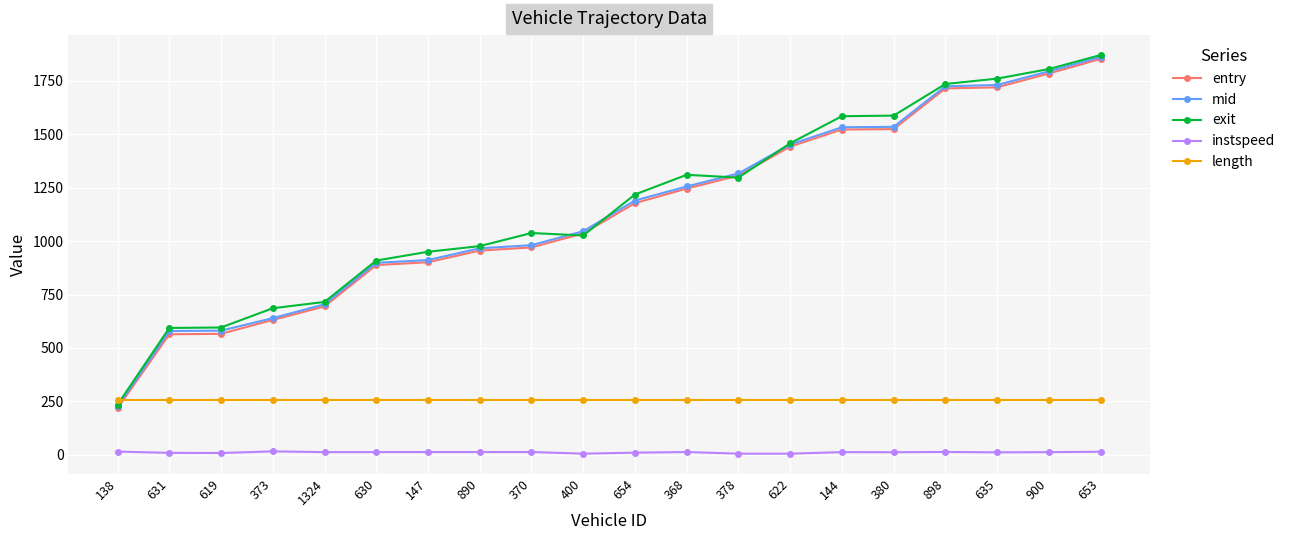

What is the sum of the instspeed values at 144 and 373?

27.9